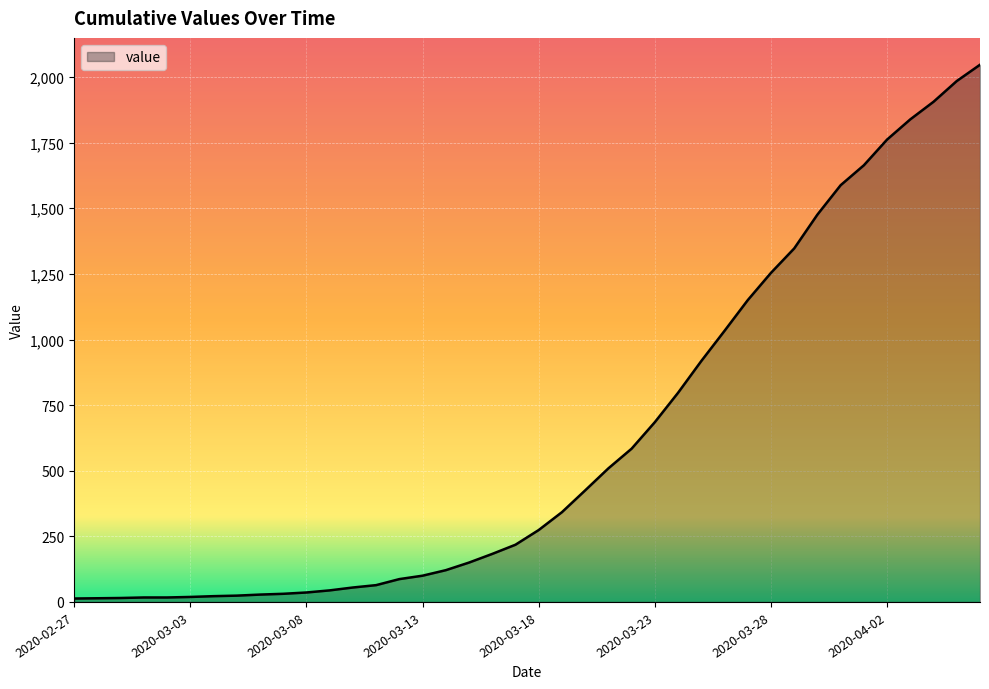

What is the greatest value displayed?

2047